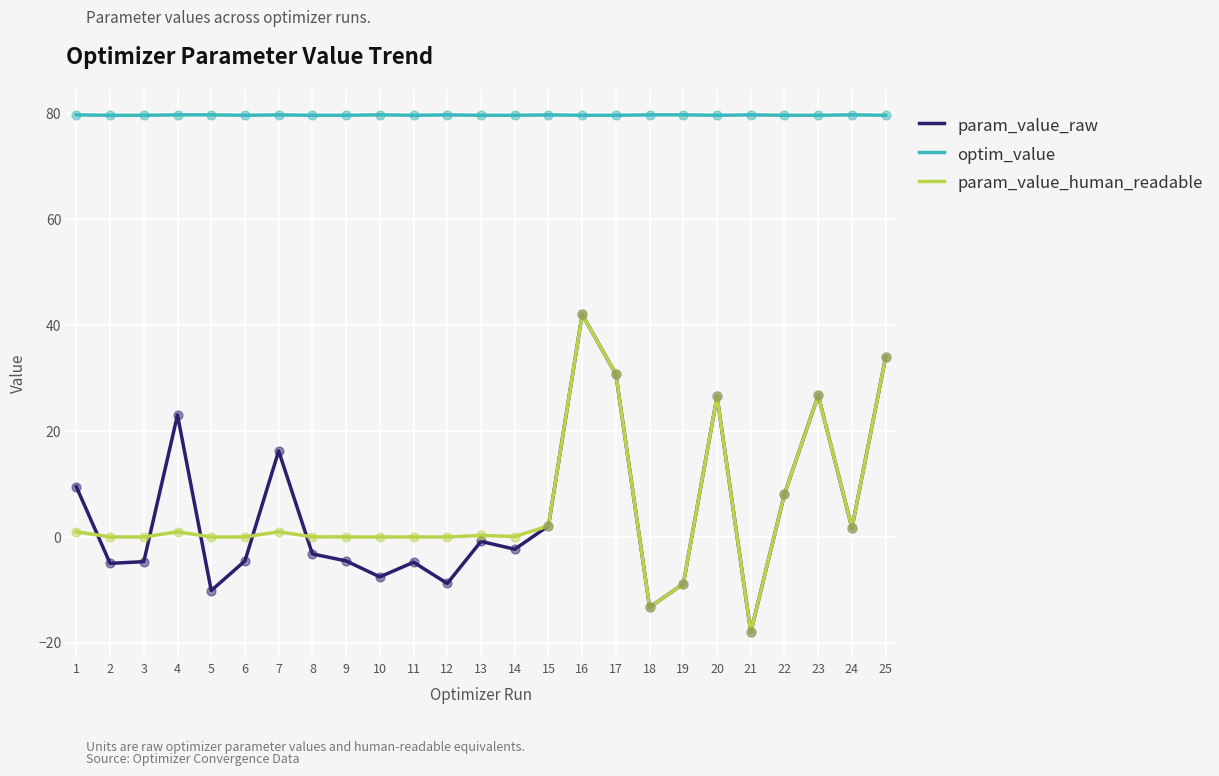

Which series has the largest total across all categories?

optim_value